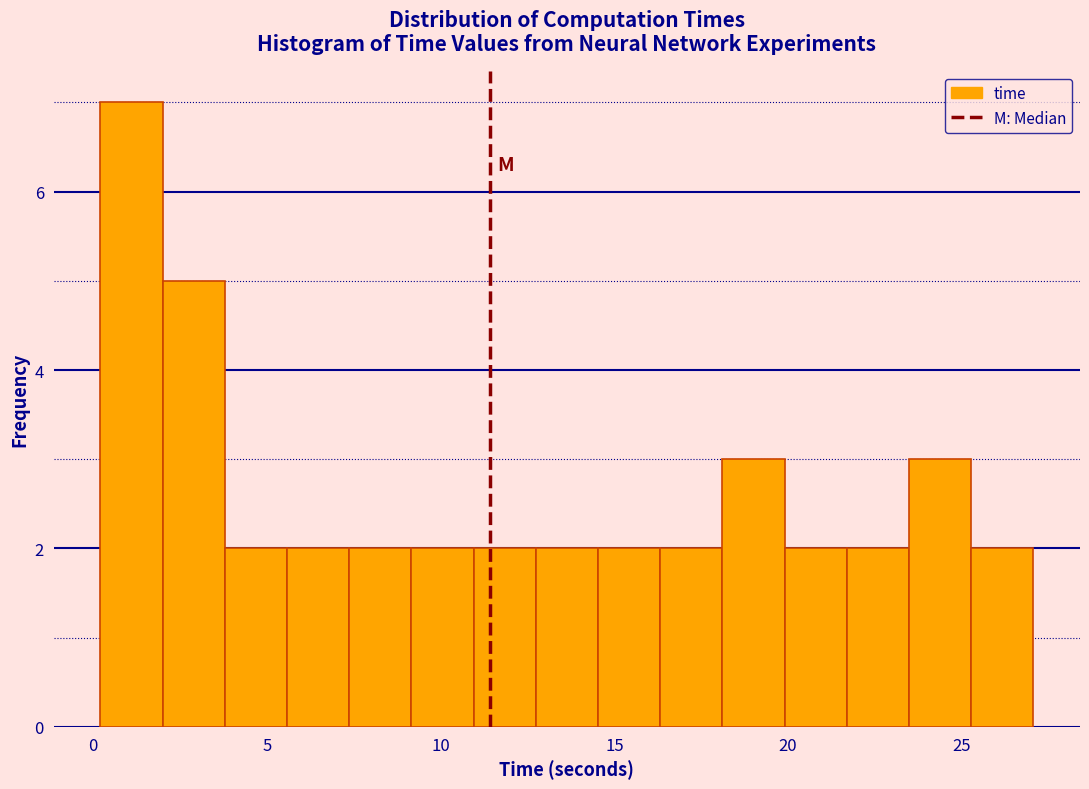

Read against the x-axis, roughly where is the centre of the tallest bar?

1.0